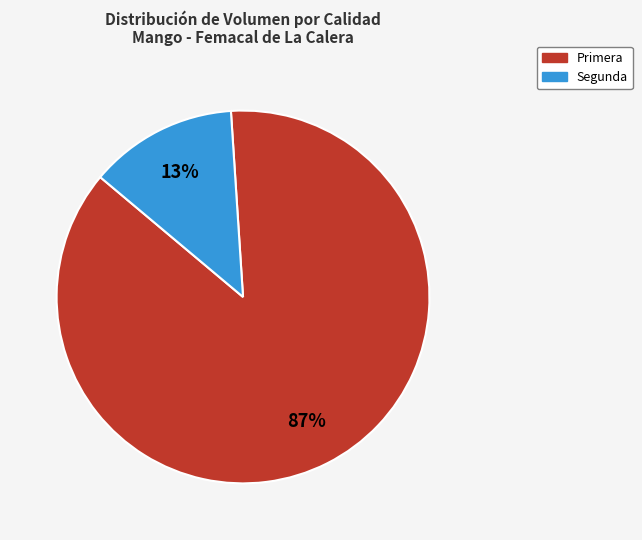

Count the number of slices in the pie.

2